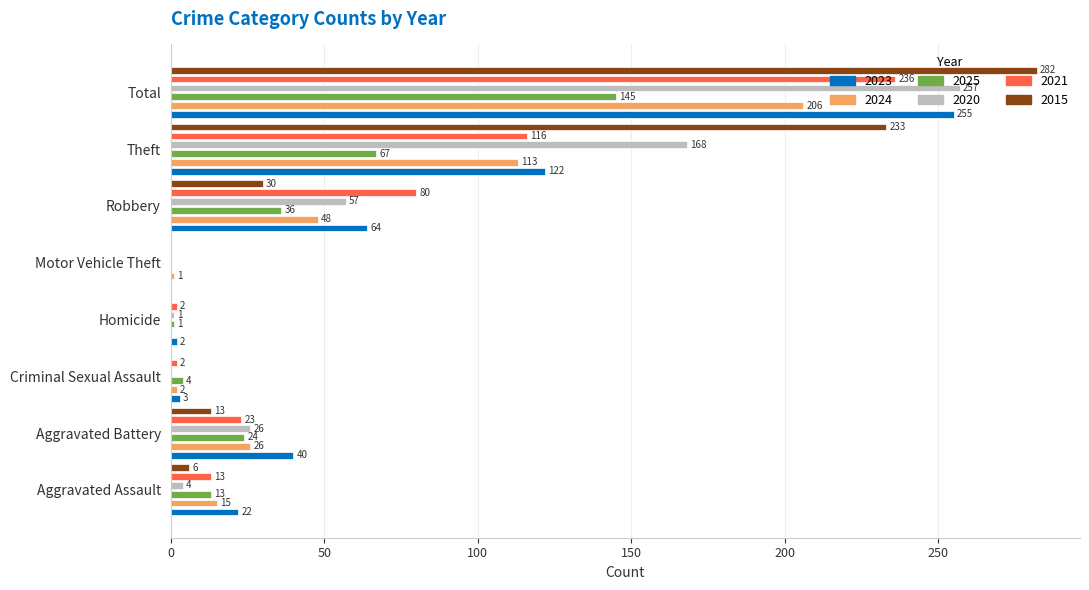

At which label does 2025 reach its minimum?

Motor Vehicle Theft